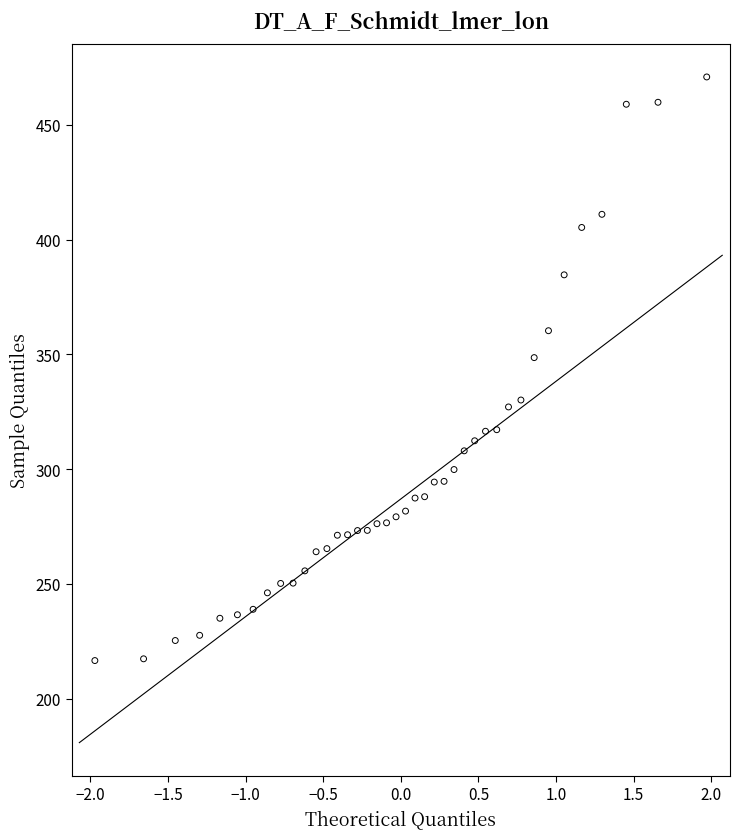

What Y value in the scatter plot is closest to 343?

348.6